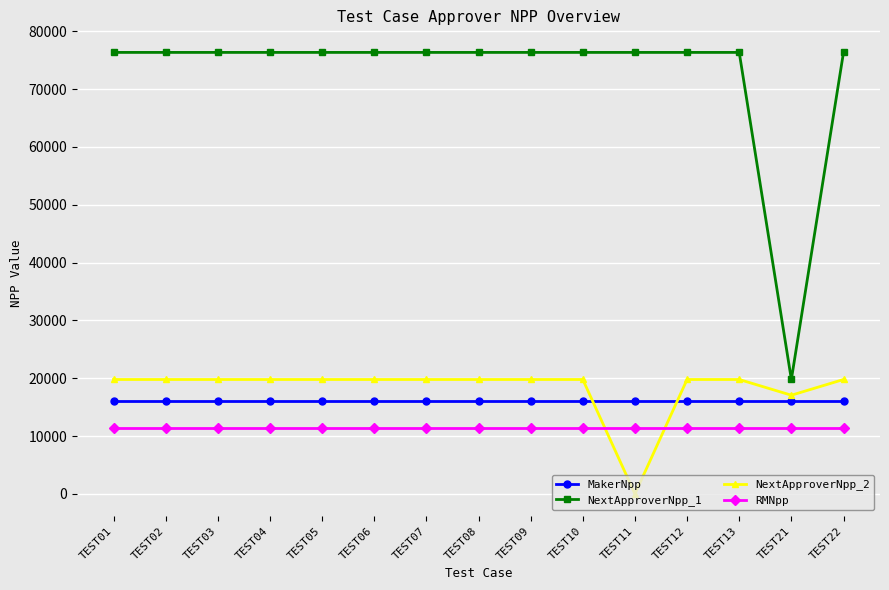

How many data points in NextApproverNpp_2 are less than 19784?

2